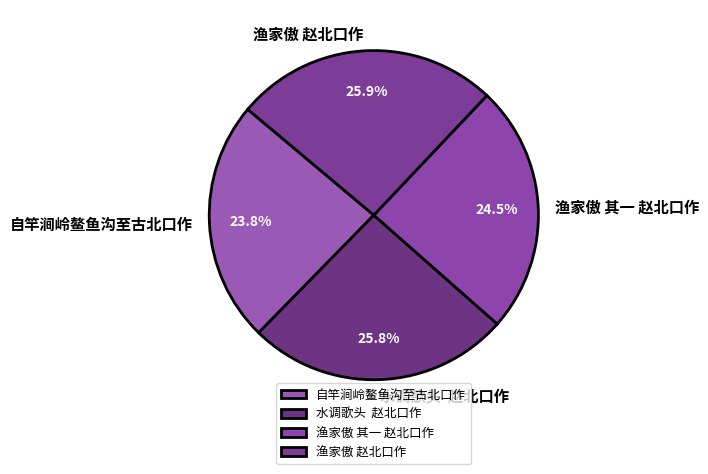

How many segments does this pie chart have?

4